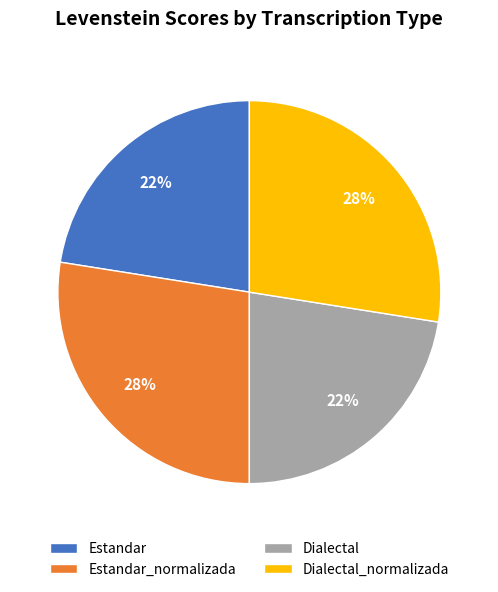

How many slices are in this pie chart?

4